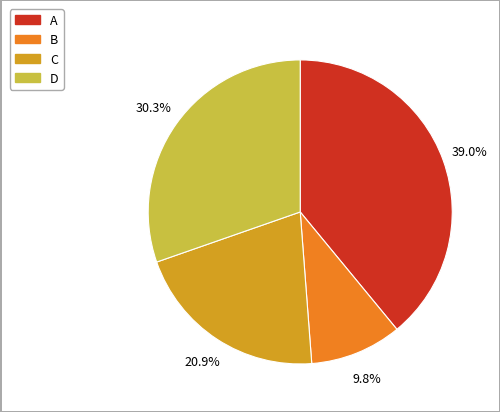

Is there any slice that represents more than half of the pie?

No